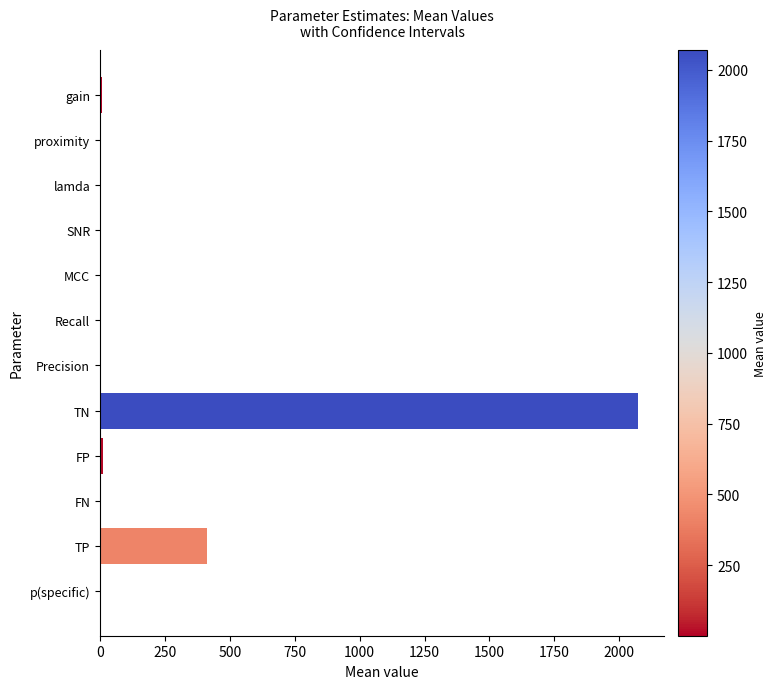

Between TP and MCC, which is larger?

TP